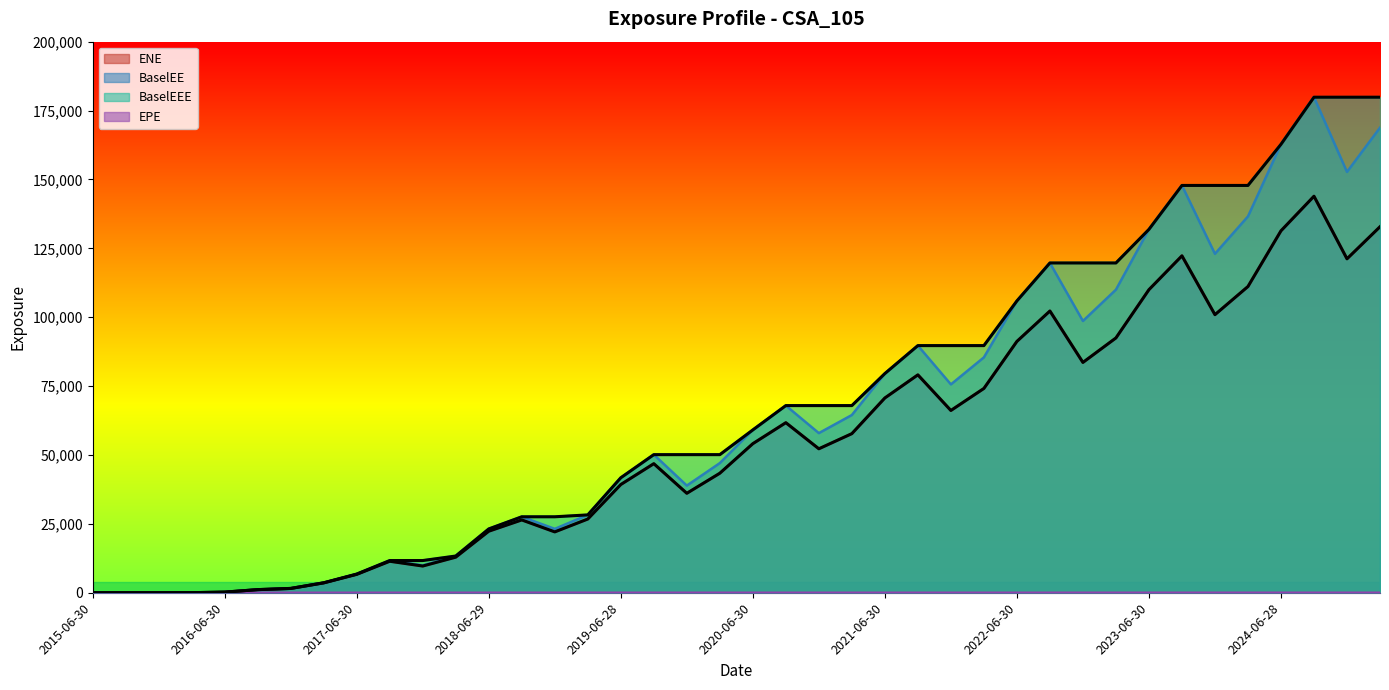

How many positive values does the BaselEEE series have?

37